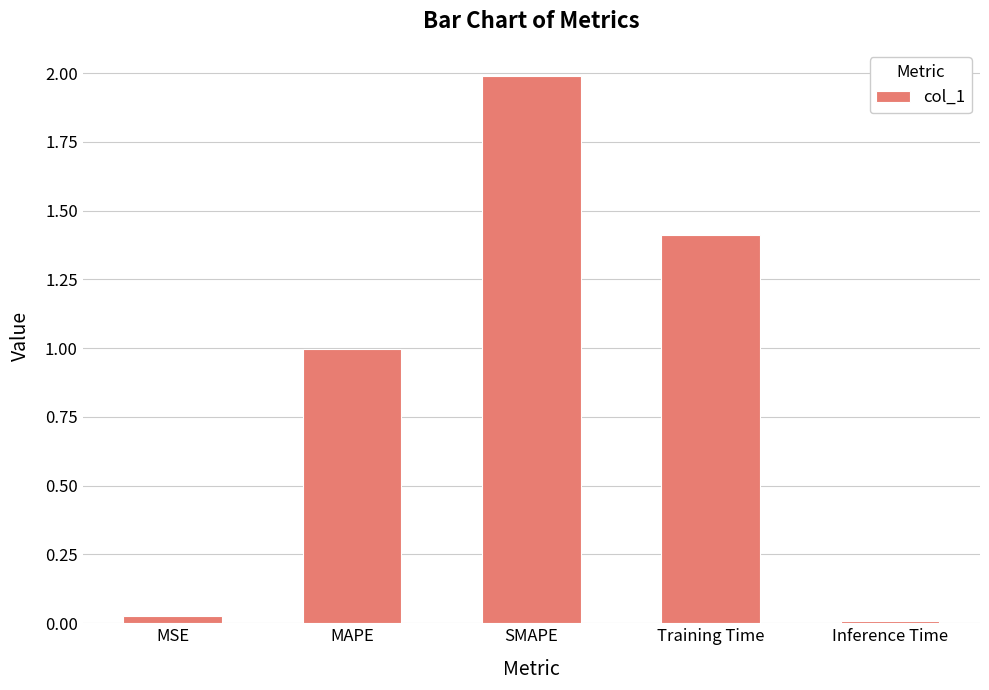

Between Training Time and SMAPE, which is larger?

SMAPE